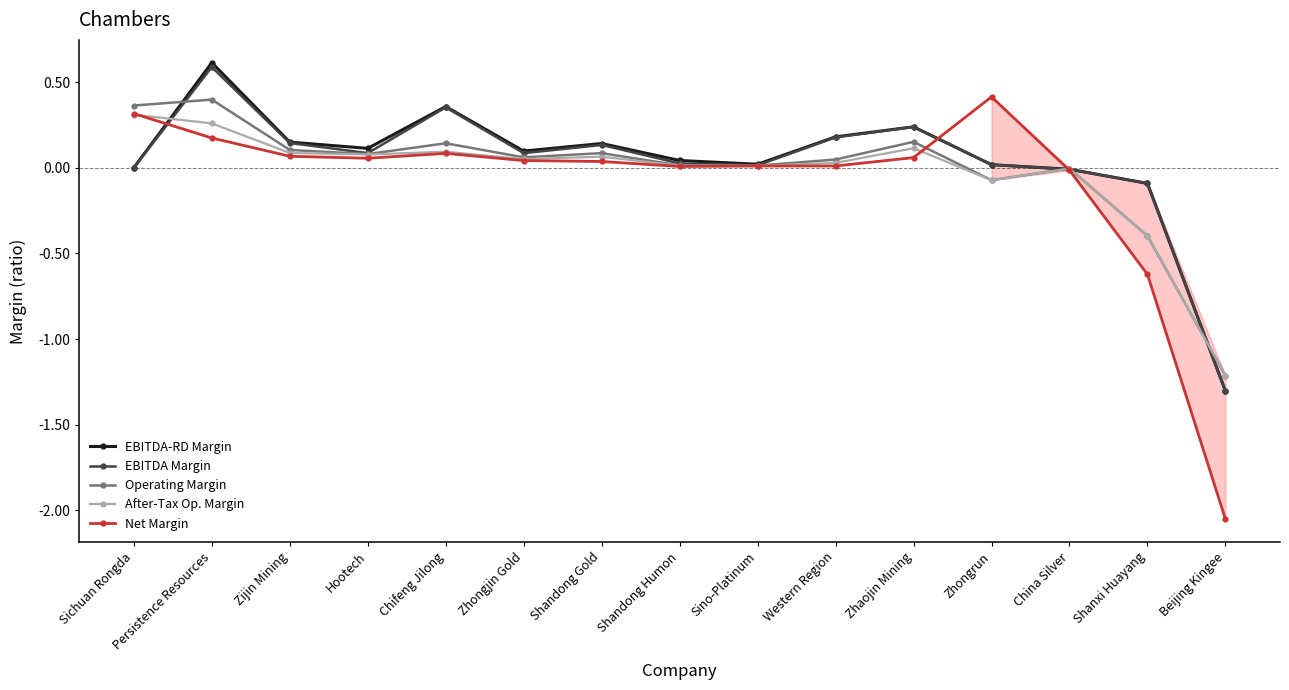

Which series has the largest range (max minus min)?

Net Margin